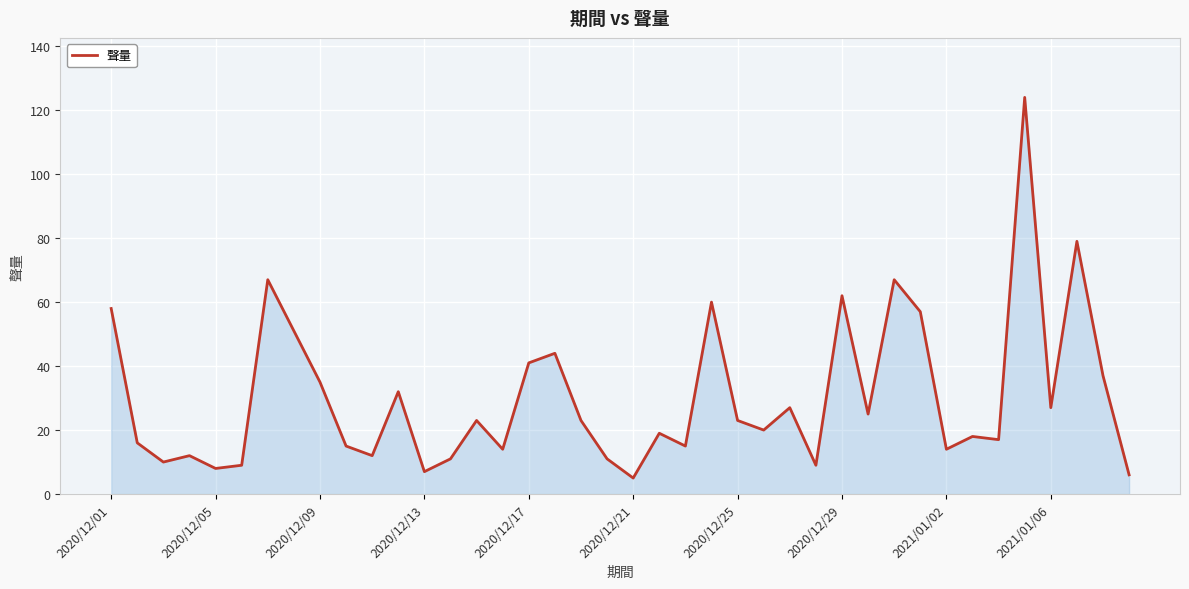

What is the minimum value shown in the chart?

5